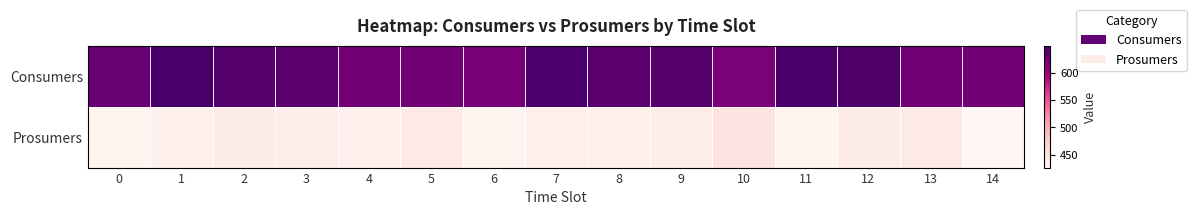

What is the total value across all series at 11?

1080.1